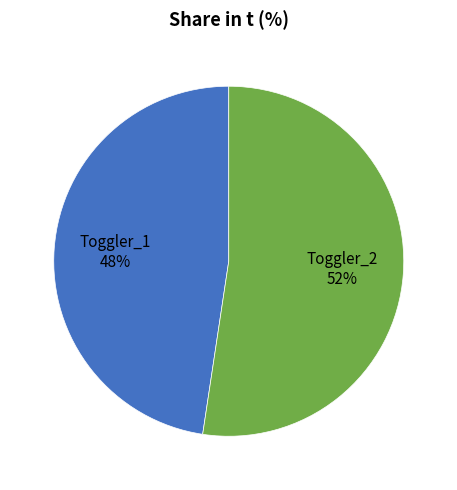

Rank the categories by value from lowest to highest.

Toggler_1, Toggler_2